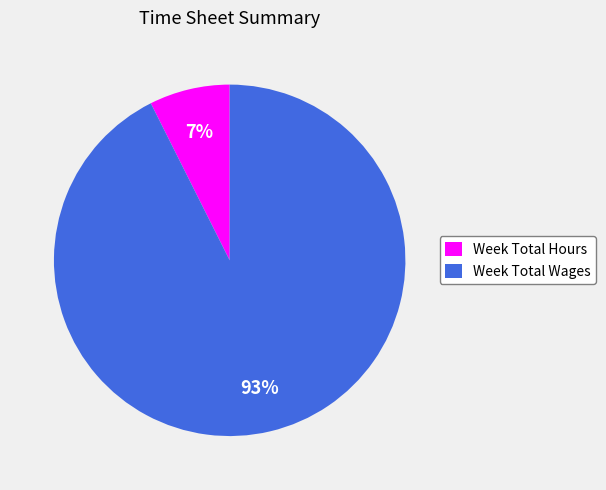

Which has a higher value, Week Total Wages or Week Total Hours?

Week Total Wages